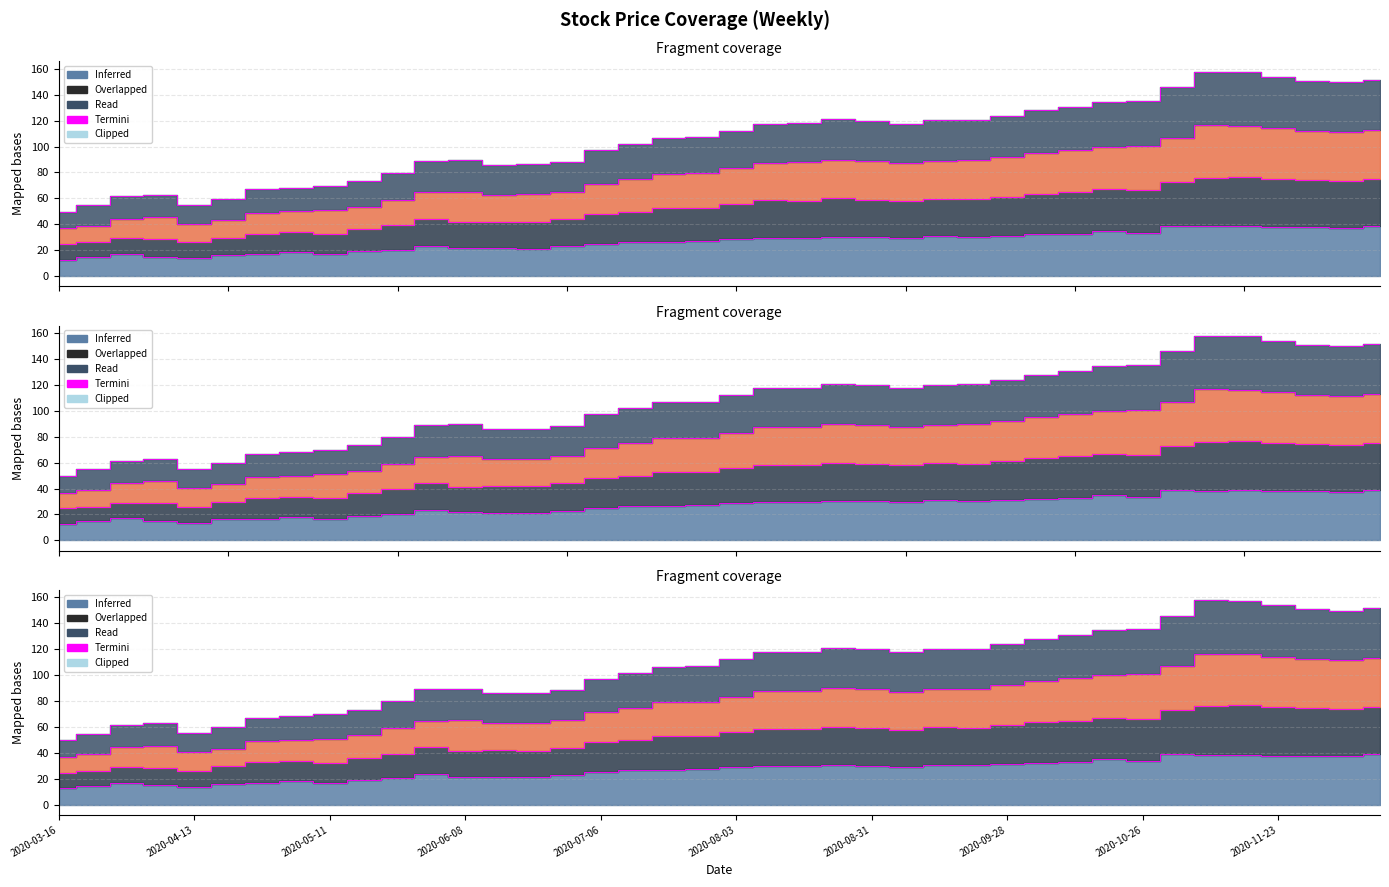

True or false: Low and High intersect in this chart.

False